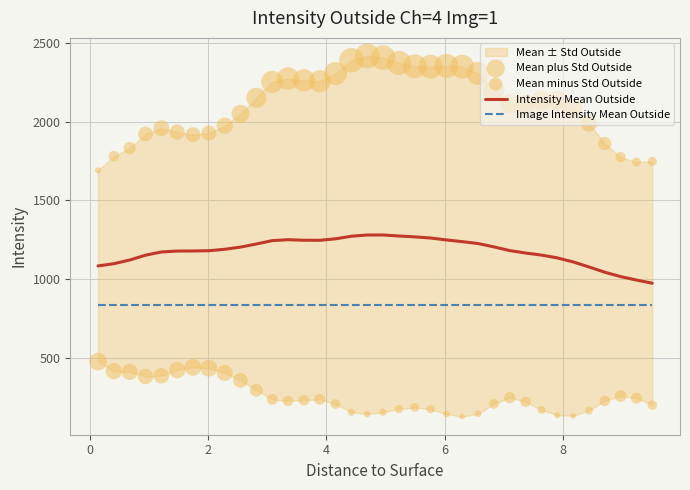

At how many categories does at least one series exceed 316?

36